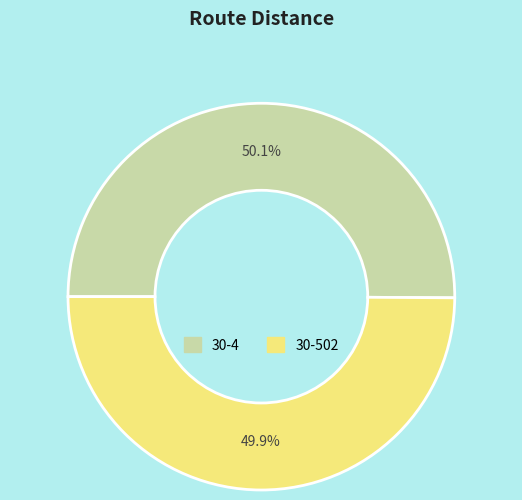

True or false: 30-4 accounts for 64% of the total.

False